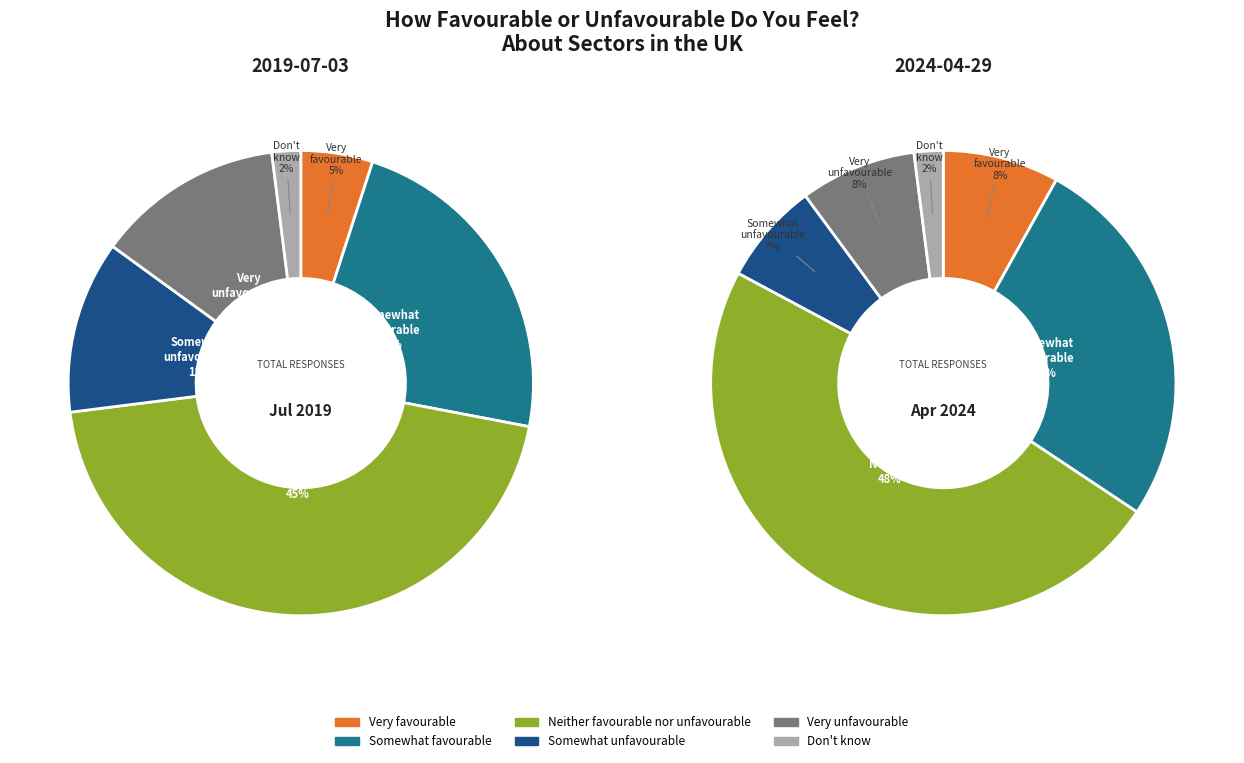

Between Neither favourable nor unfavourable and Very favourable, which is larger?

Neither favourable nor unfavourable